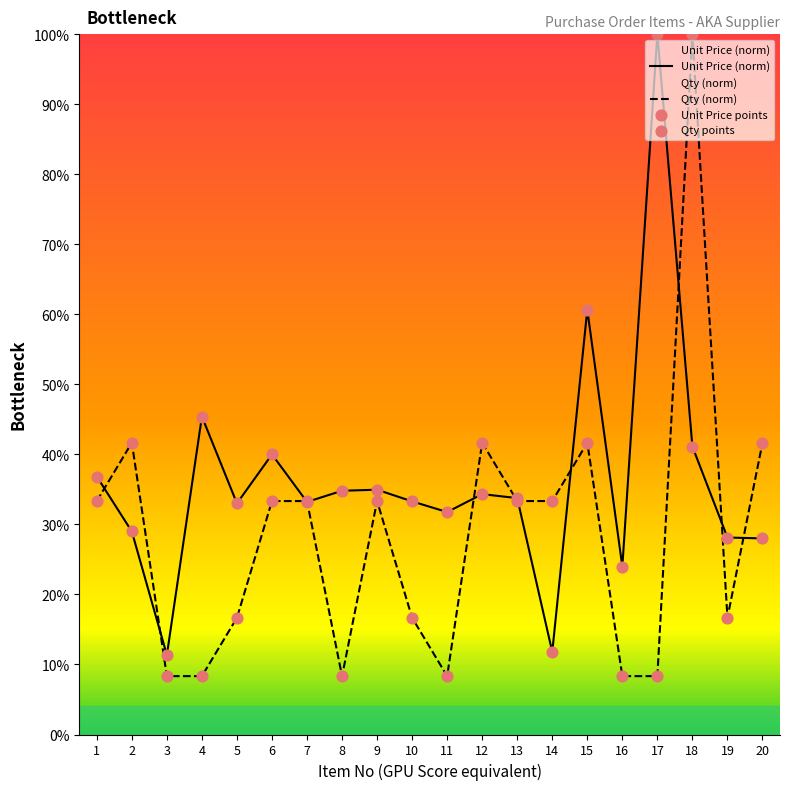

What is the total value across all series at 1?

70.2